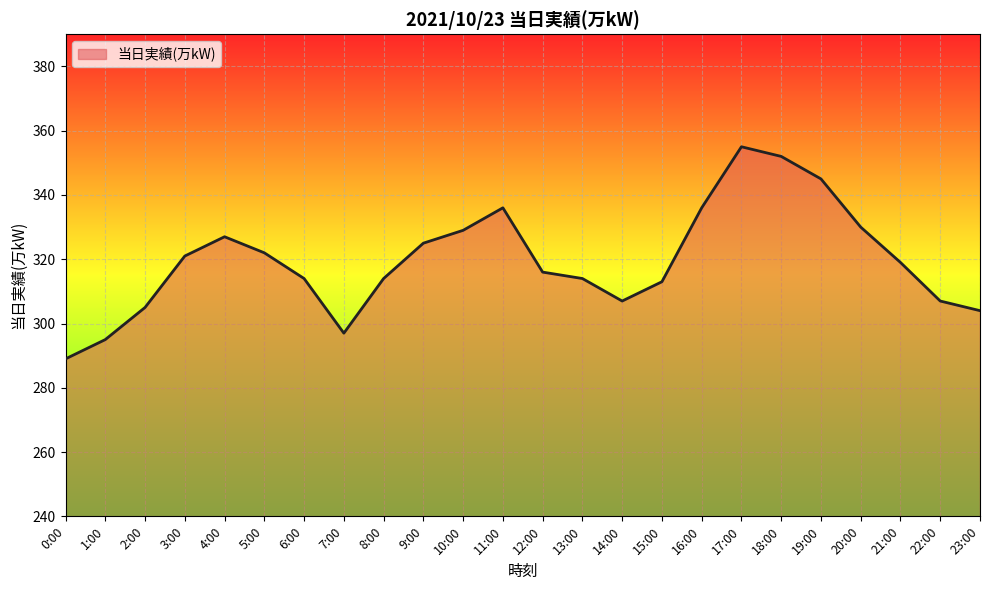

At which category does the data reach its first local valley?

7:00